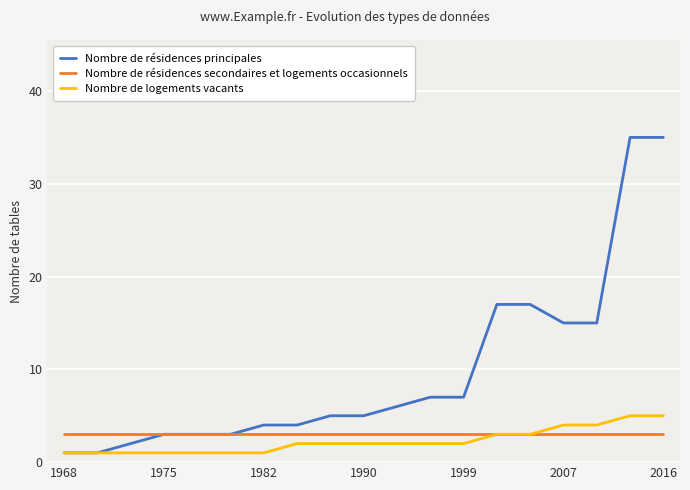

Rank the series by their maximum value, from lowest to highest.

Nombre de résidences secondaires et logements occasionnels, Nombre de logements vacants, Nombre de résidences principales